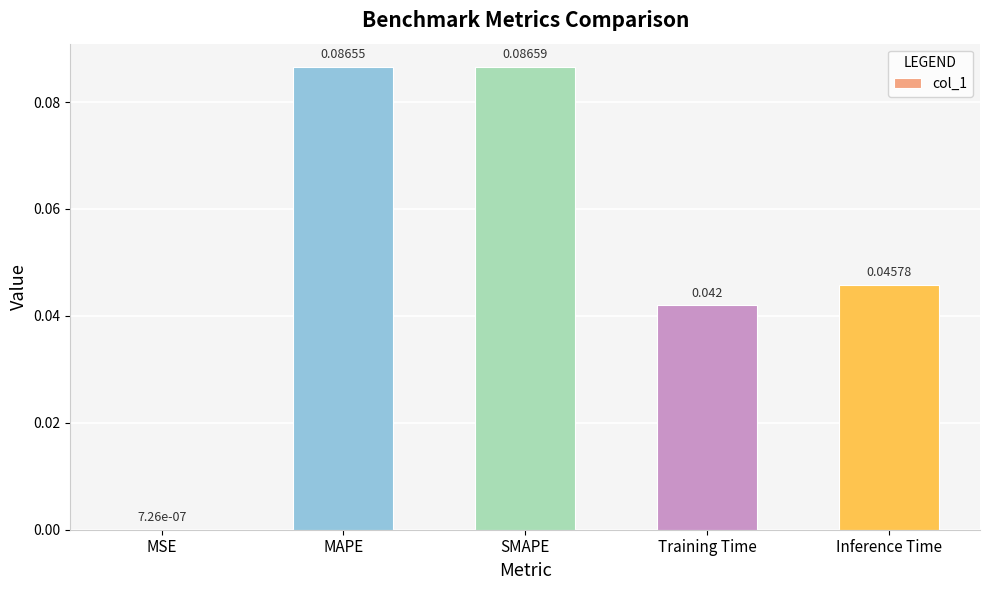

At which label is the value closest to 0?

MSE